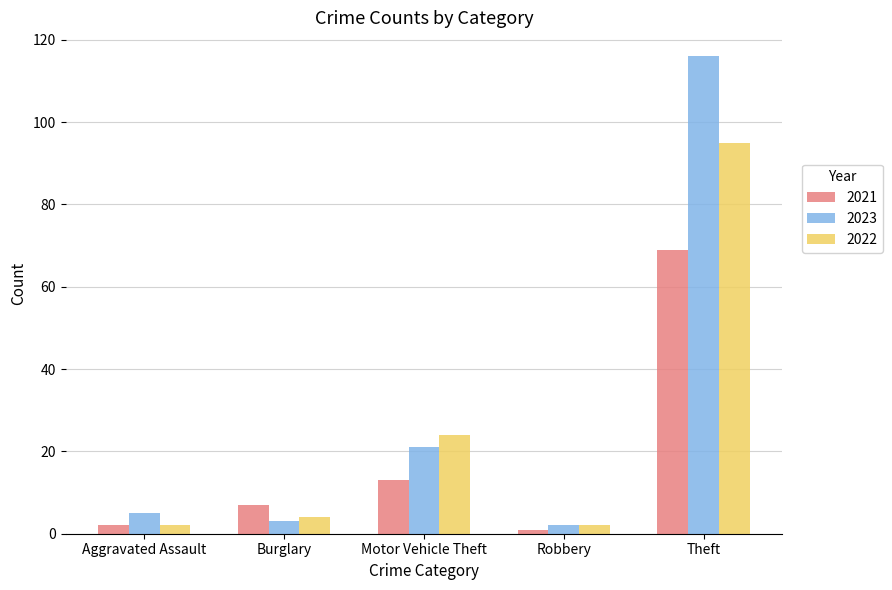

The value of 2023 at Motor Vehicle Theft is 4. True or false?

False